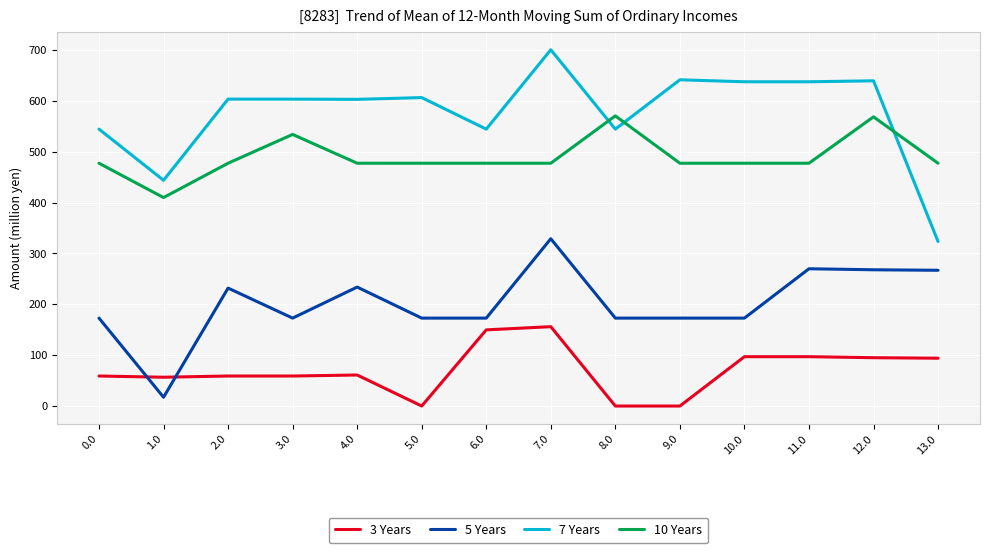

Between 1.0 and 3.0, which series saw the biggest shift?

7 Years